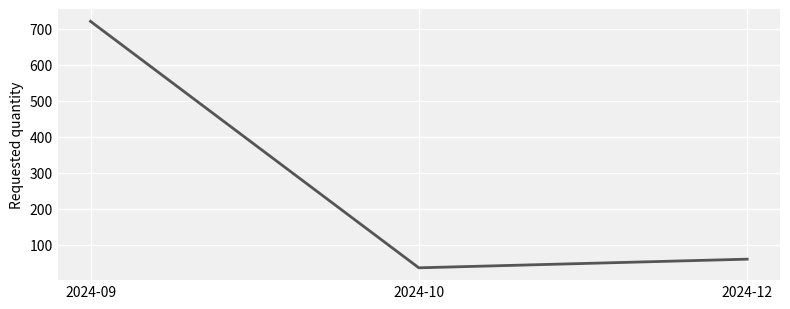

Where does the data first go above 60?

2024-09